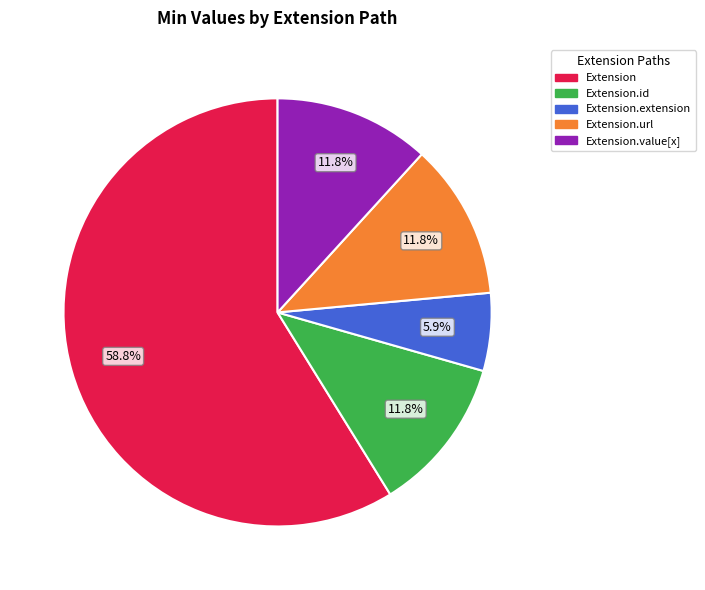

To the nearest percent, what is the difference between the largest and smallest slice percentages?

53%